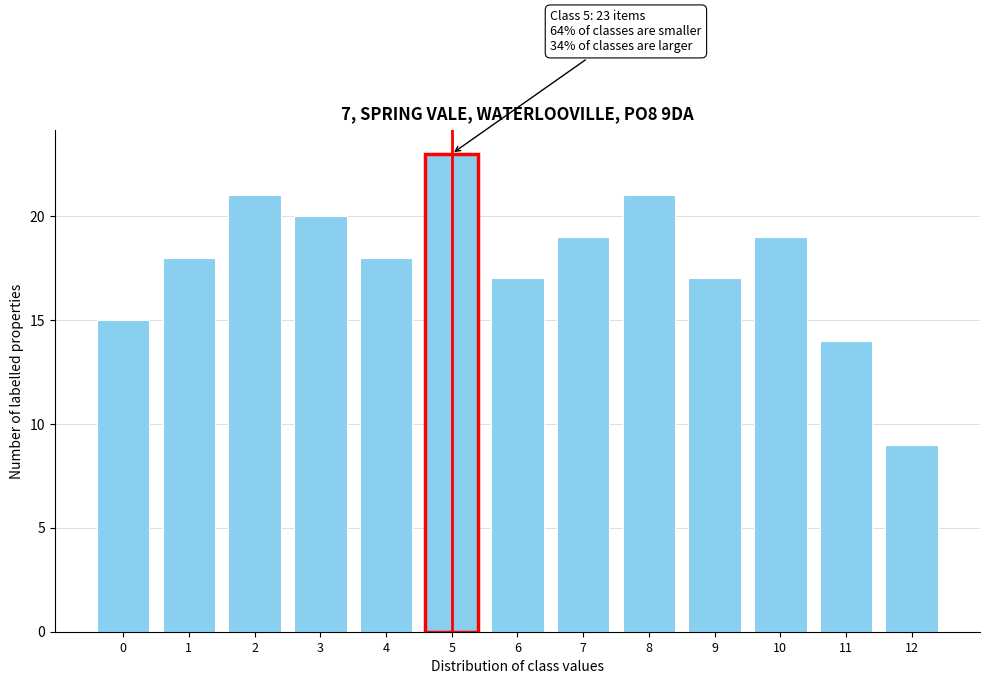

Reading left to right, transcribe all the data shown in this chart.

0=15	1=18	2=21	3=20	4=18	5=23	6=17	7=19	8=21	9=17	10=19	11=14	12=9